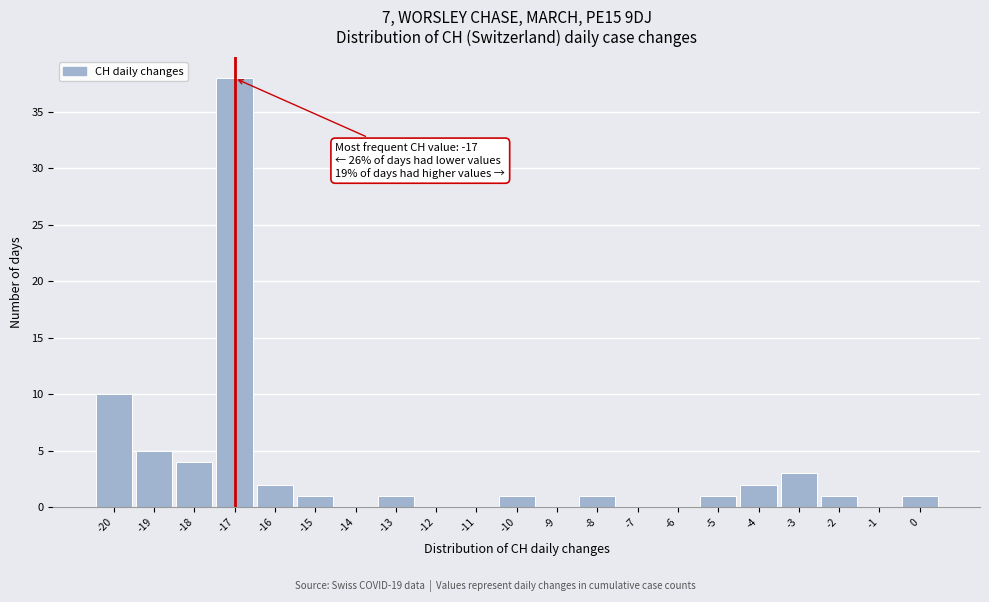

Over which range of the x-axis is the bar tallest?

-17.5 to -16.5